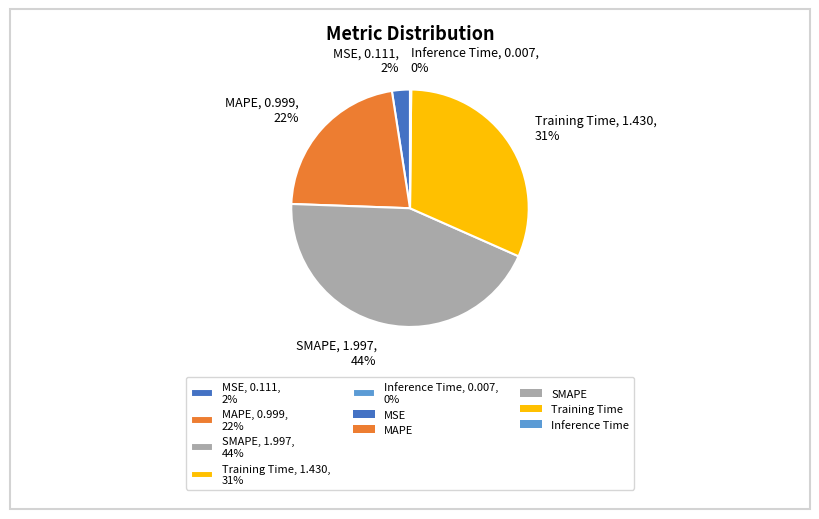

To the nearest percent, what is the difference between the largest and smallest slice percentages?

44%